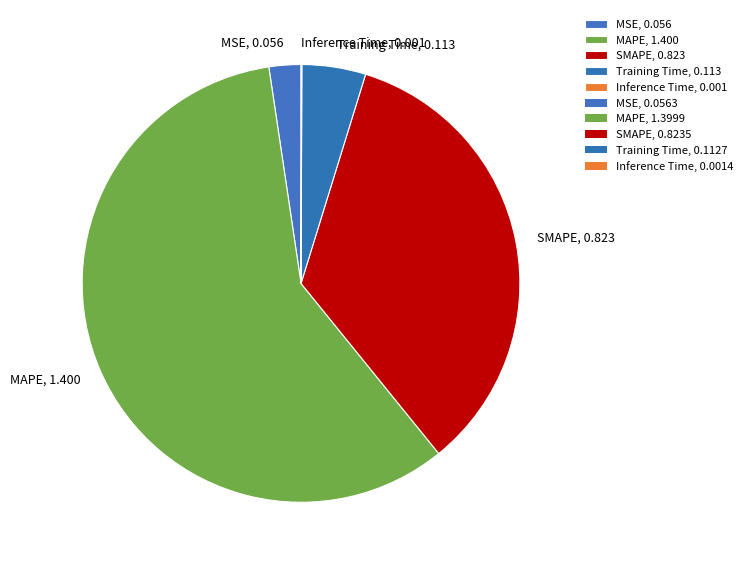

Between MAPE, 1.400 and Training Time, 0.113, which is larger?

MAPE, 1.400